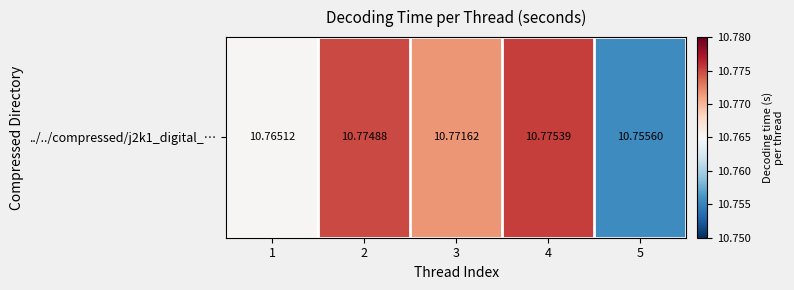

What is the average value?

10.8